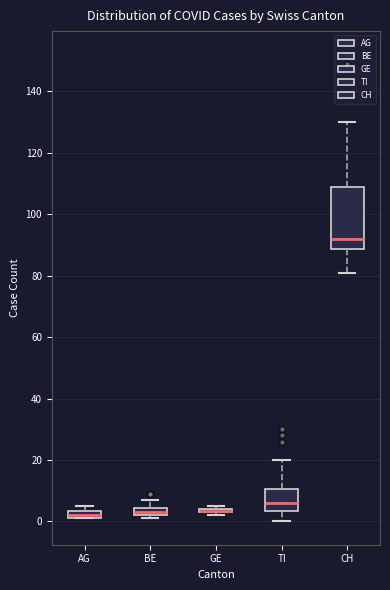

Comparing the boxes themselves (not the whiskers), which one is the tallest?

CH